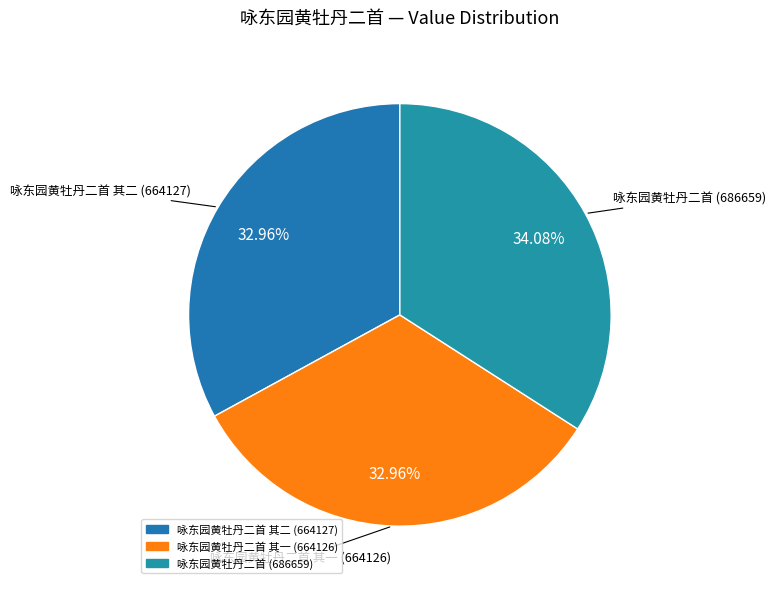

How many segments does this pie chart have?

3